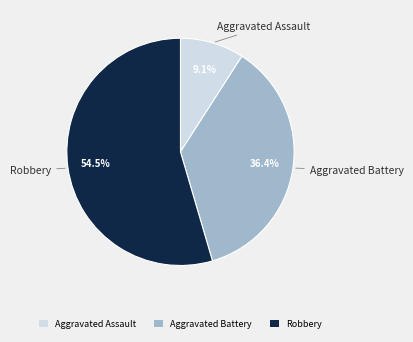

How many slices are in this pie chart?

3